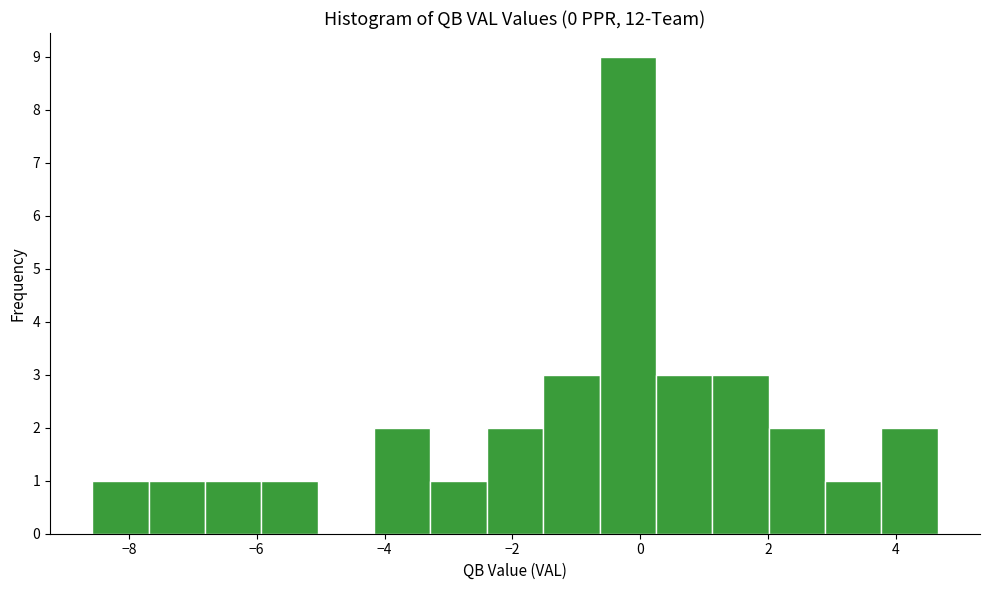

Reading left to right, transcribe this chart: for each bar, give the range it covers on the x-axis and its height. Neither the bar edges nor the heights are printed on the chart, so give them approximately, as read against the axes.

-8.6 to -7.6: 1
-7.6 to -6.8: 1
-6.8 to -6.0: 1
-6.0 to -5.0: 1
-5.0 to -4.2: 0
-4.2 to -3.2: 2
-3.2 to -2.4: 1
-2.4 to -1.6: 2
-1.6 to -0.6: 3
-0.6 to 0.2: 9
0.2 to 1.2: 3
1.2 to 2.0: 3
2.0 to 2.8: 2
2.8 to 3.8: 1
3.8 to 4.6: 2